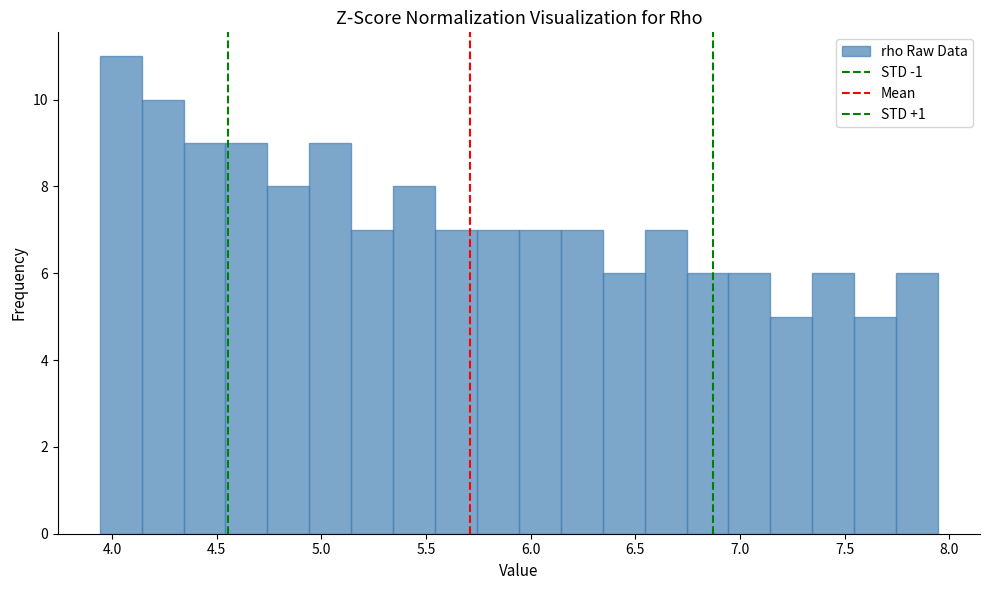

Reading left to right, transcribe this chart: for each bar, give the range it covers on the x-axis and its height. Neither the bar edges nor the heights are printed on the chart, so give them approximately, as read against the axes.

3.95 to 4.15: 11
4.15 to 4.35: 10
4.35 to 4.55: 9
4.55 to 4.75: 9
4.75 to 4.95: 8
4.95 to 5.15: 9
5.15 to 5.35: 7
5.35 to 5.55: 8
5.55 to 5.75: 7
5.75 to 5.95: 7
5.95 to 6.15: 7
6.15 to 6.35: 7
6.35 to 6.55: 6
6.55 to 6.75: 7
6.75 to 6.95: 6
6.95 to 7.15: 6
7.15 to 7.35: 5
7.35 to 7.55: 6
7.55 to 7.75: 5
7.75 to 7.95: 6